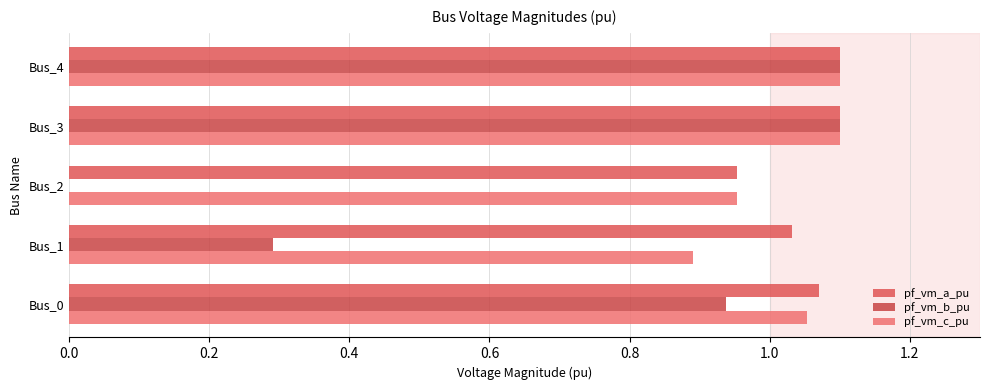

Reading left to right, what are all the values shown in this chart?

pf_vm_a_pu: 1.1	1.0	1.0	1.1	1.1
pf_vm_b_pu: 0.9	0.3	0.0	1.1	1.1
pf_vm_c_pu: 1.1	0.9	1.0	1.1	1.1